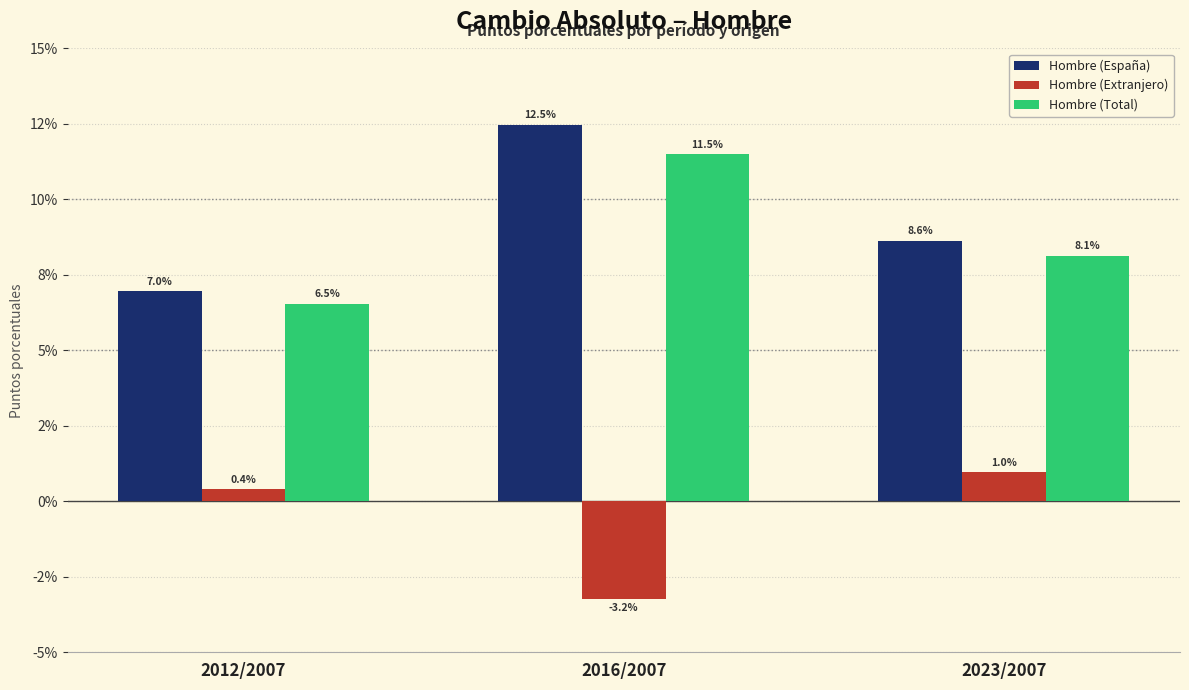

Are the bars horizontal?

No